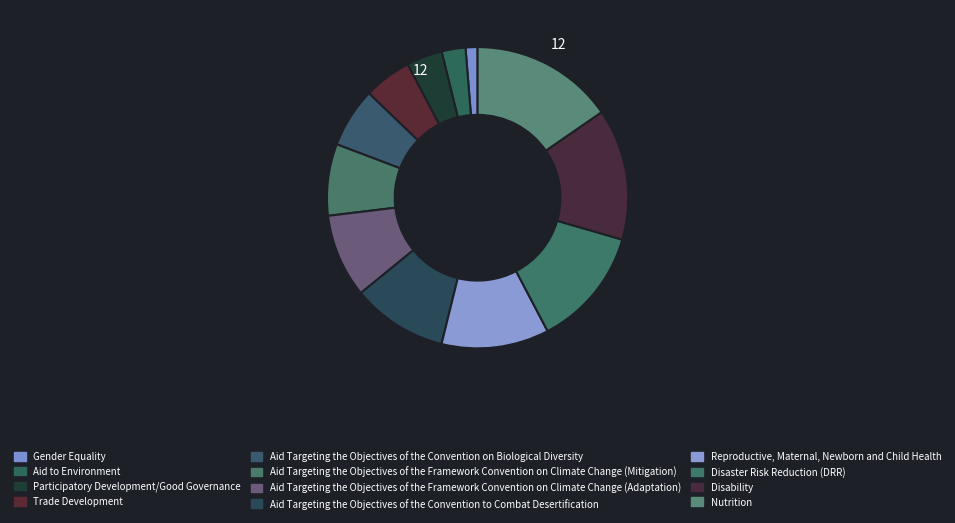

What percentage is the Disaster Risk Reduction (DRR) slice, to the nearest percent?

13%